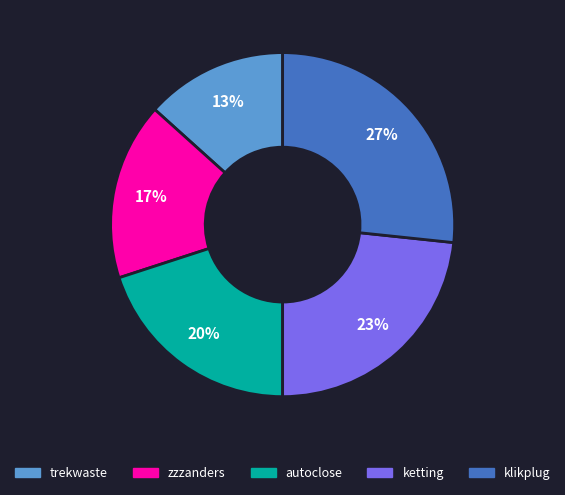

Between trekwaste and klikplug, which is larger?

klikplug